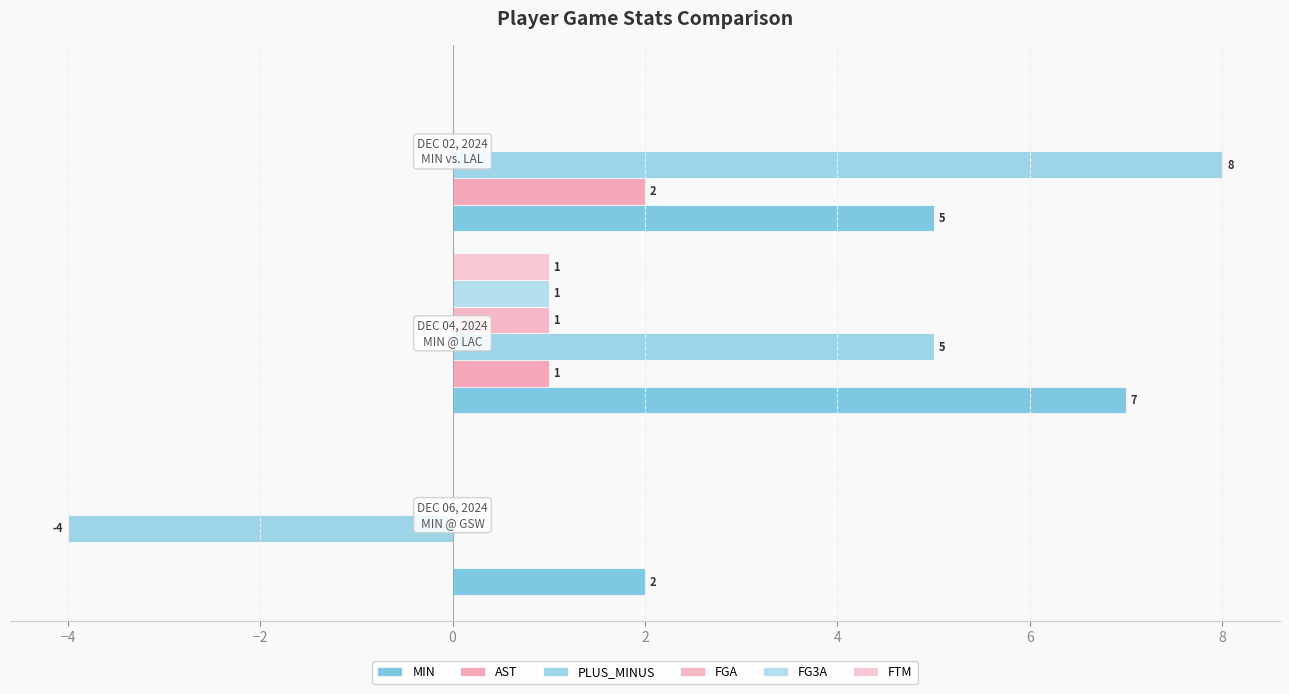

Count the FGA values in the range 0 to 1.

3